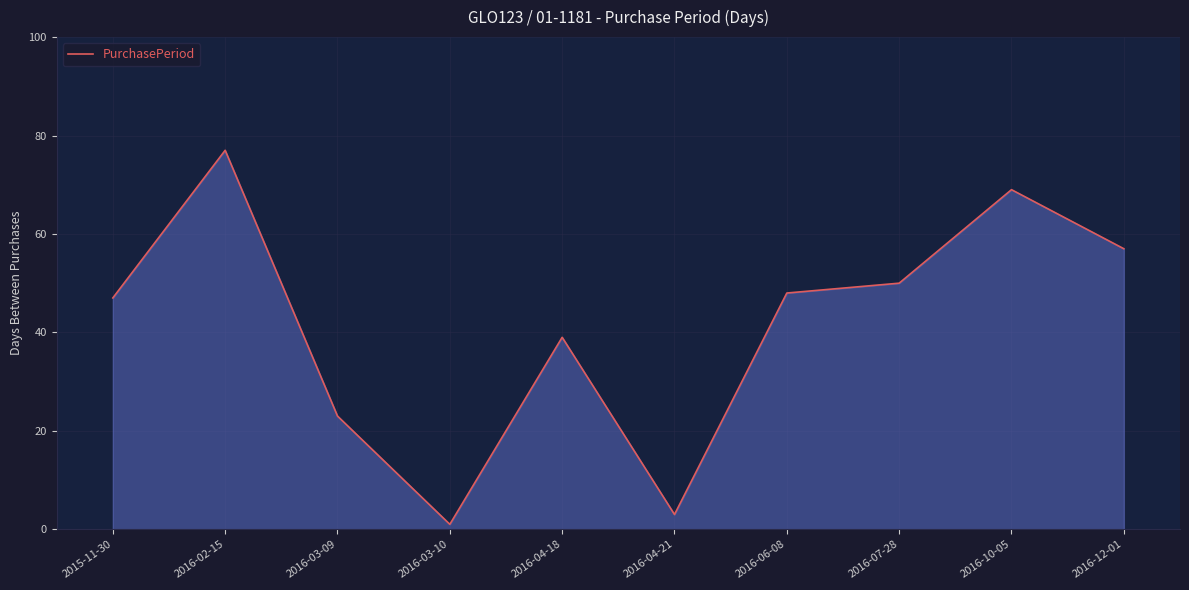

How many distinct data groups are displayed?

1